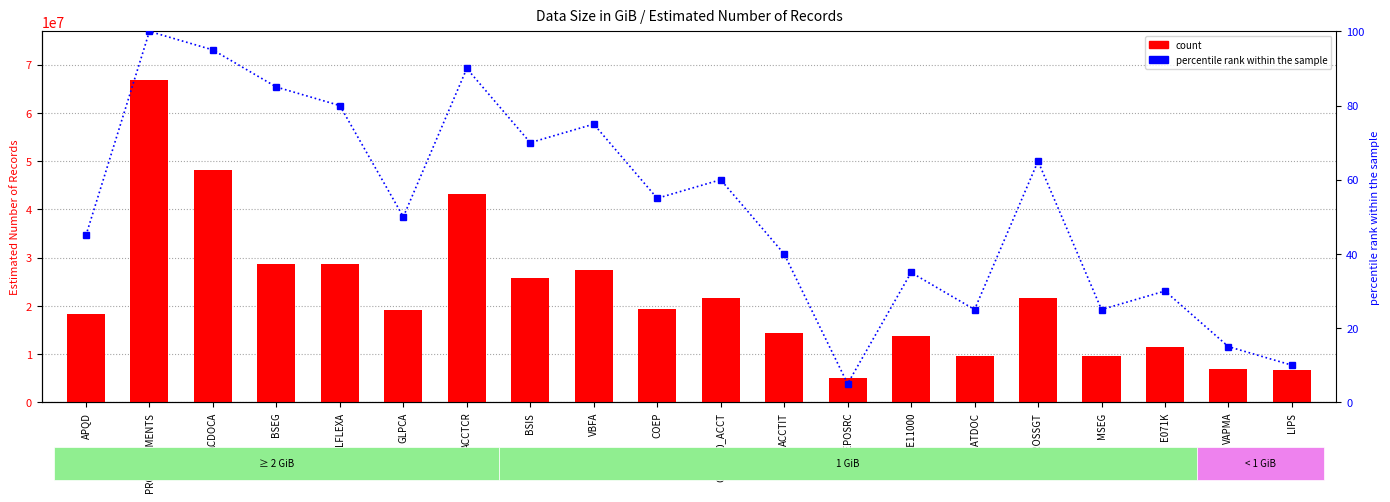

Which series has the largest total across all categories?

count